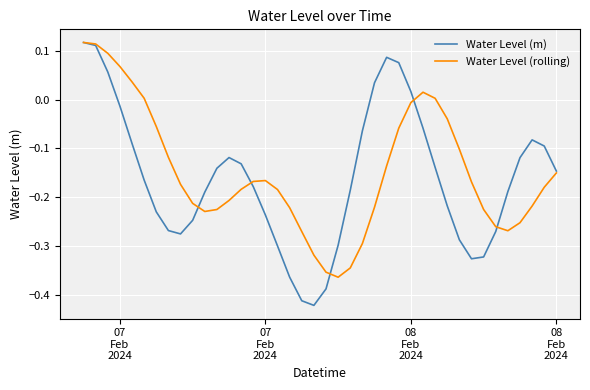

How many negative values does the Water Level (m) series have?

33